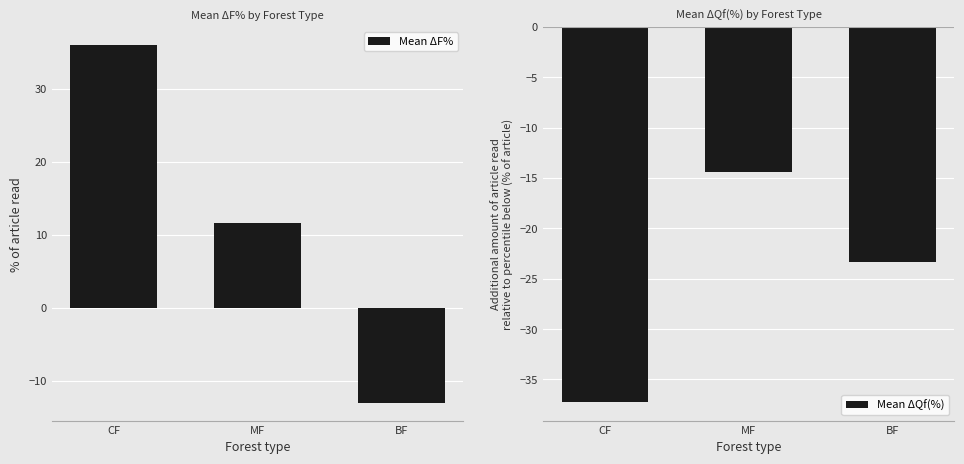

What position from the left is BF?

3